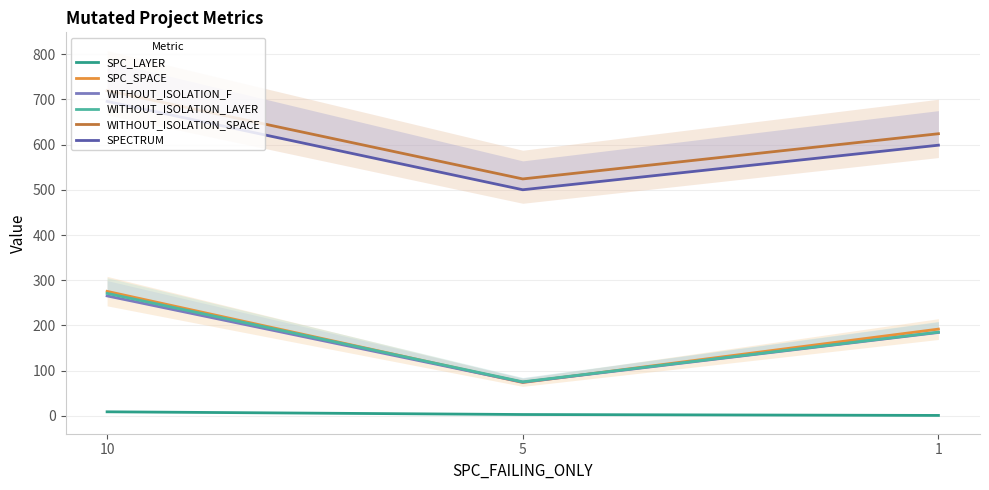

Which series has the largest total across all categories?

WITHOUT_ISOLATION_SPACE